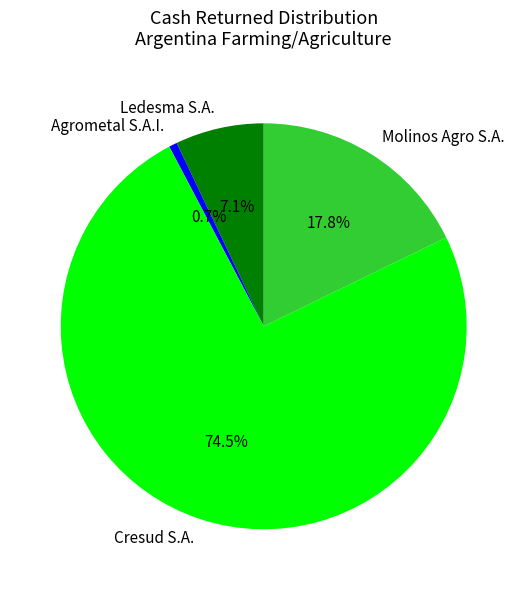

Count the number of slices in the pie.

4